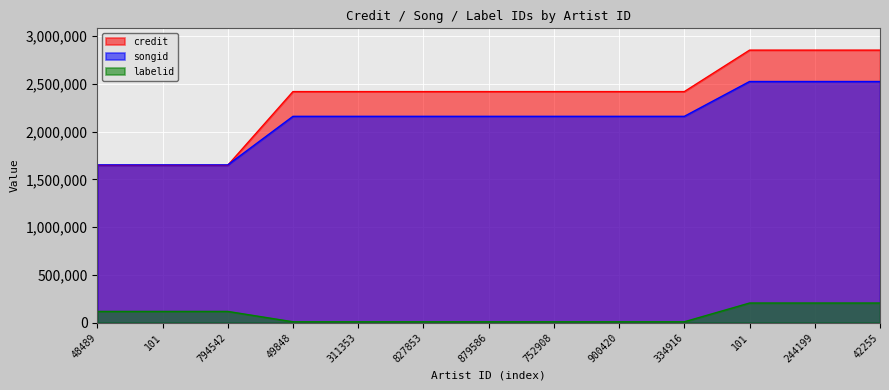

The labelid series shows 65220 at 48489. True or false?

False